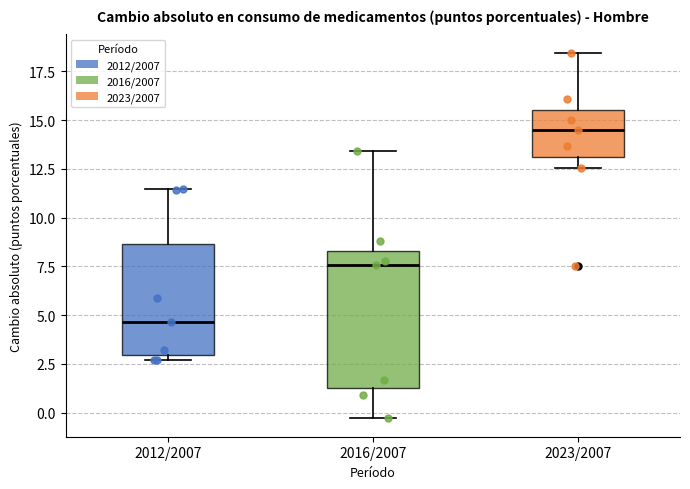

Reading left to right, transcribe this box plot: for each box, give where its median line is, the range the box spans, and where its two whiskers end, as read against the y-axis. The values are not printed on the chart, so give them approximately, as read against the axis.

2012/2007: median 4.5, box 3.0 to 8.5, whiskers 2.5 to 11.5
2016/2007: median 7.5, box 1.5 to 8.5, whiskers -0.5 to 13.5
2023/2007: median 14.5, box 13.0 to 15.5, whiskers 12.5 to 18.5